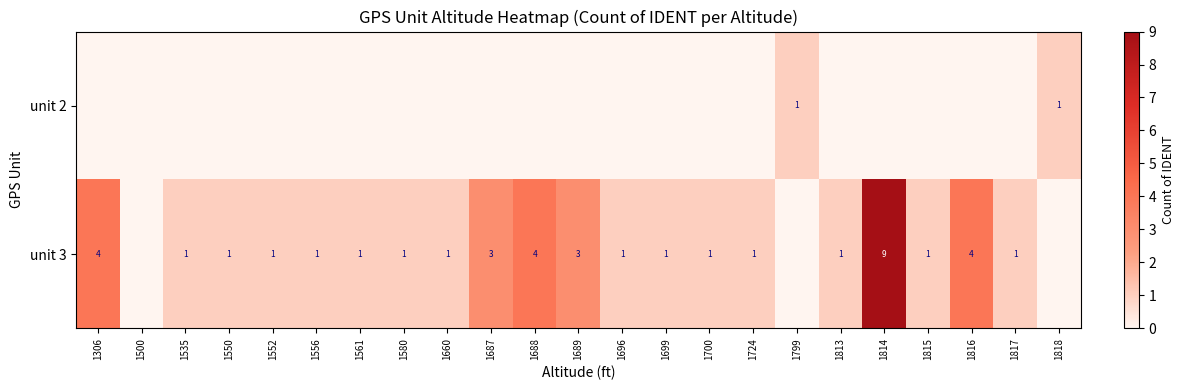

Is it true that unit 3 equals 1 at 1817?

True